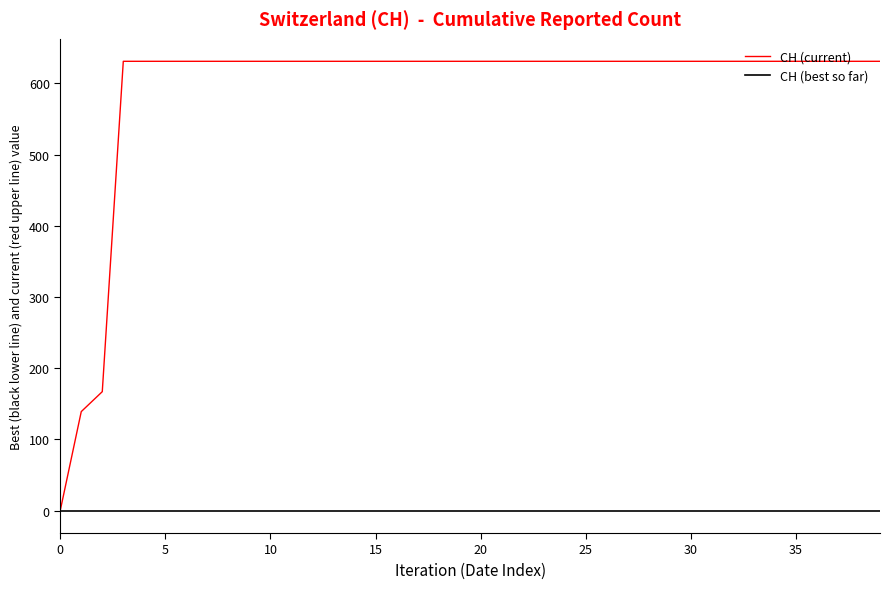

Which series has the largest total across all categories?

CH (current)